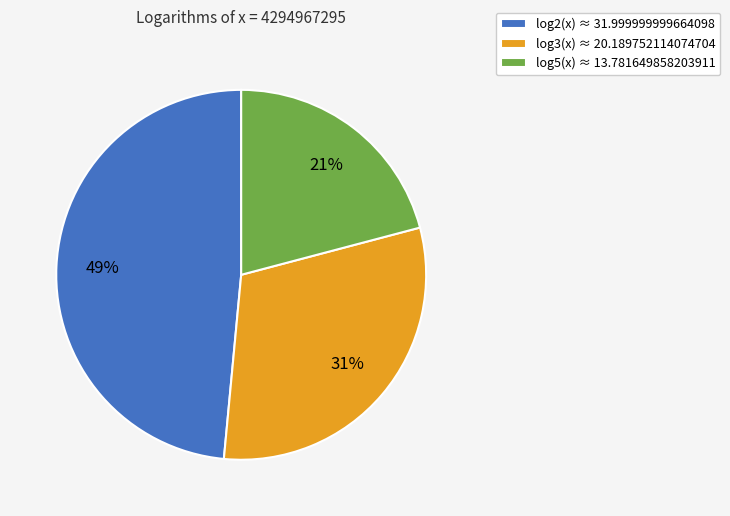

Which slice is the smallest?

log5(x)